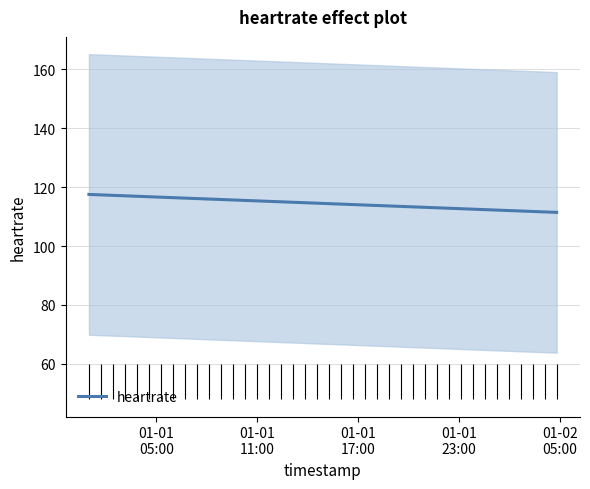

Does the chart display data point markers on the line(s)?

No